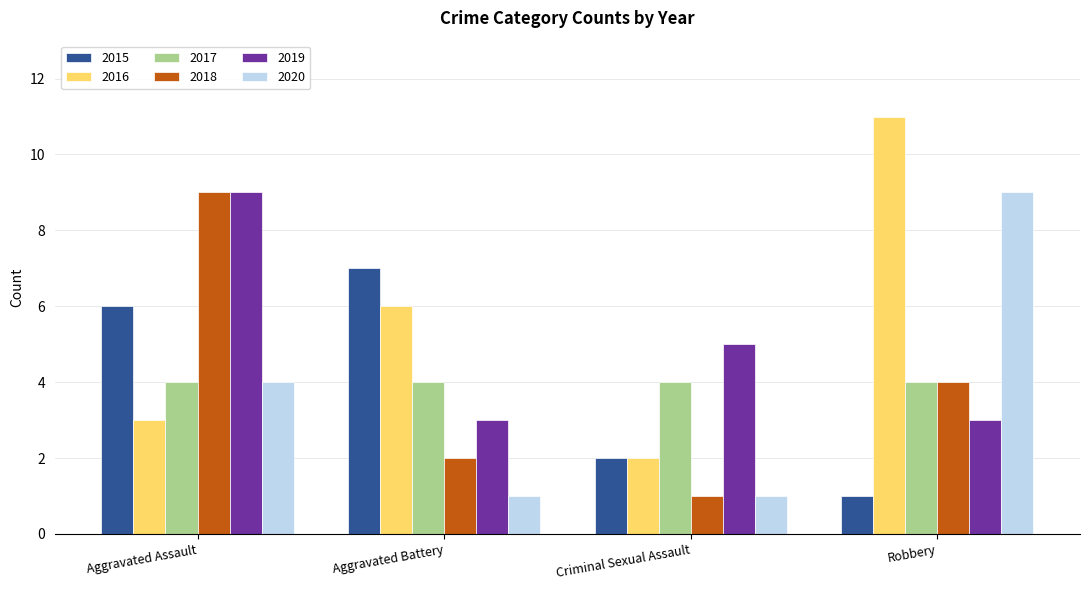

True or false: 2018 has a value of 0 at Criminal Sexual Assault.

False